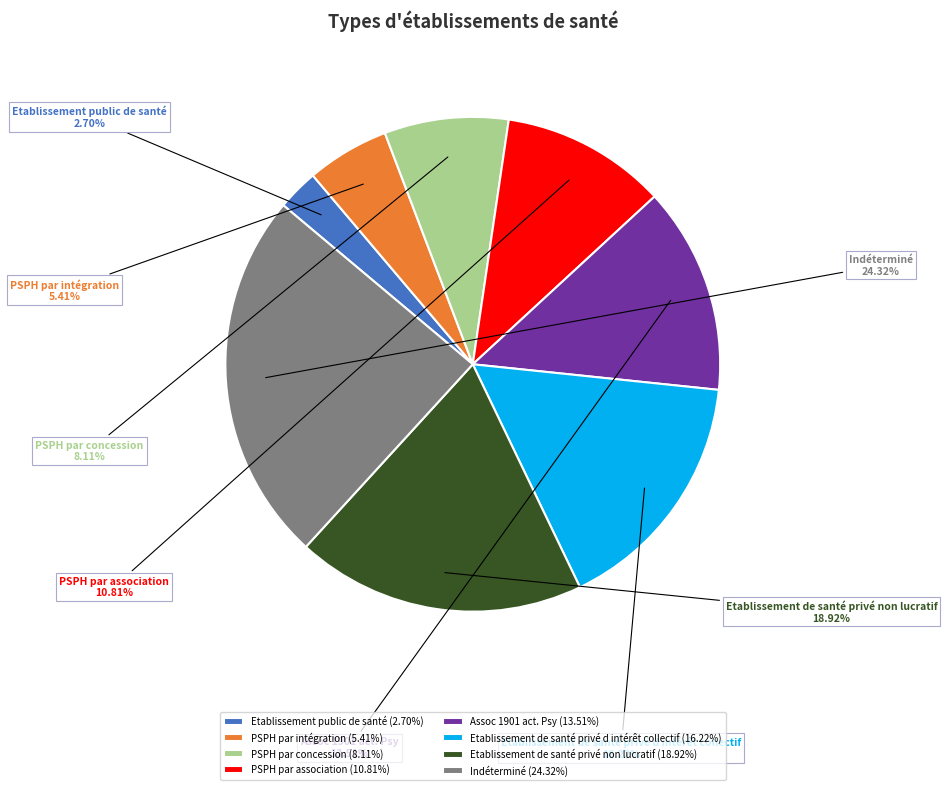

Count the number of slices in the pie.

8